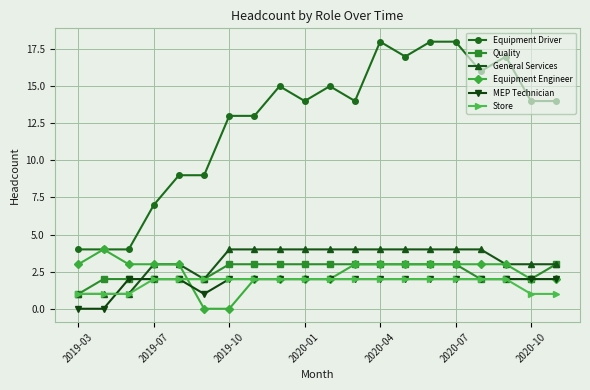

What is the maximum value shown in the chart?

18